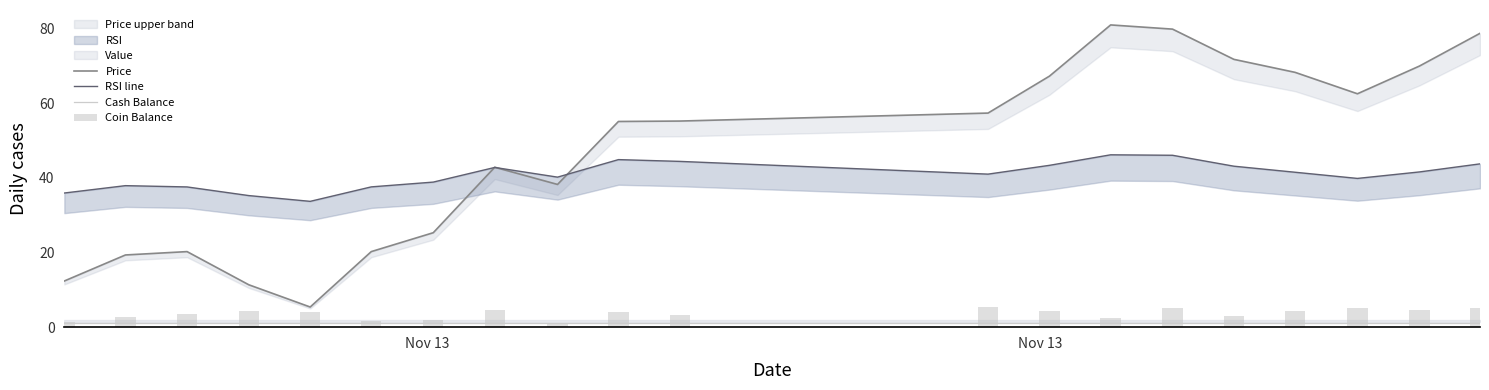

Which label corresponds to the largest value in the chart?

13